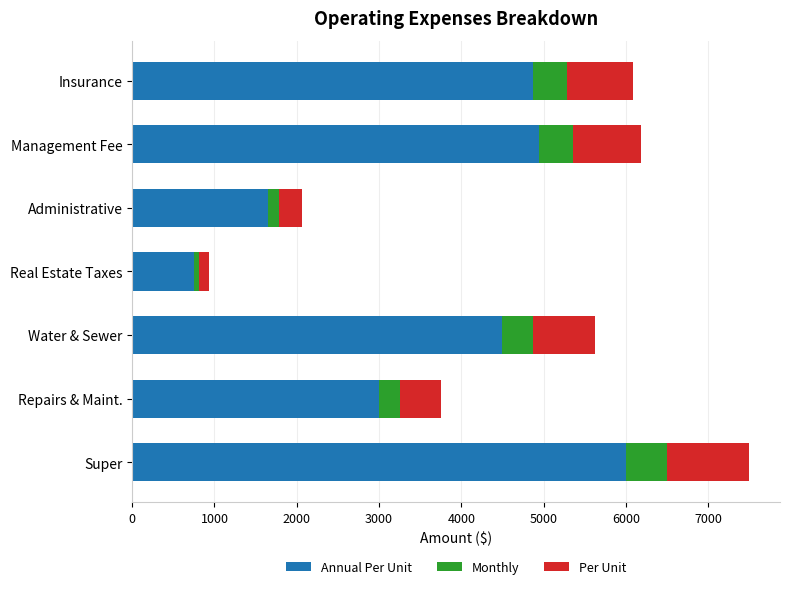

At which category is the sum across all series the highest?

Super